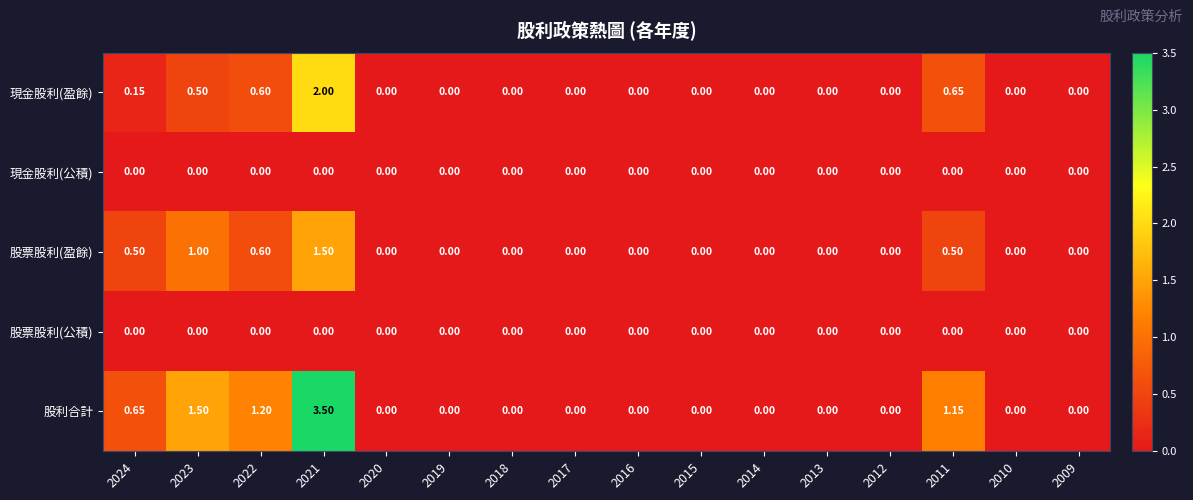

Which series changed the most between 2022 and 2021?

股利合計